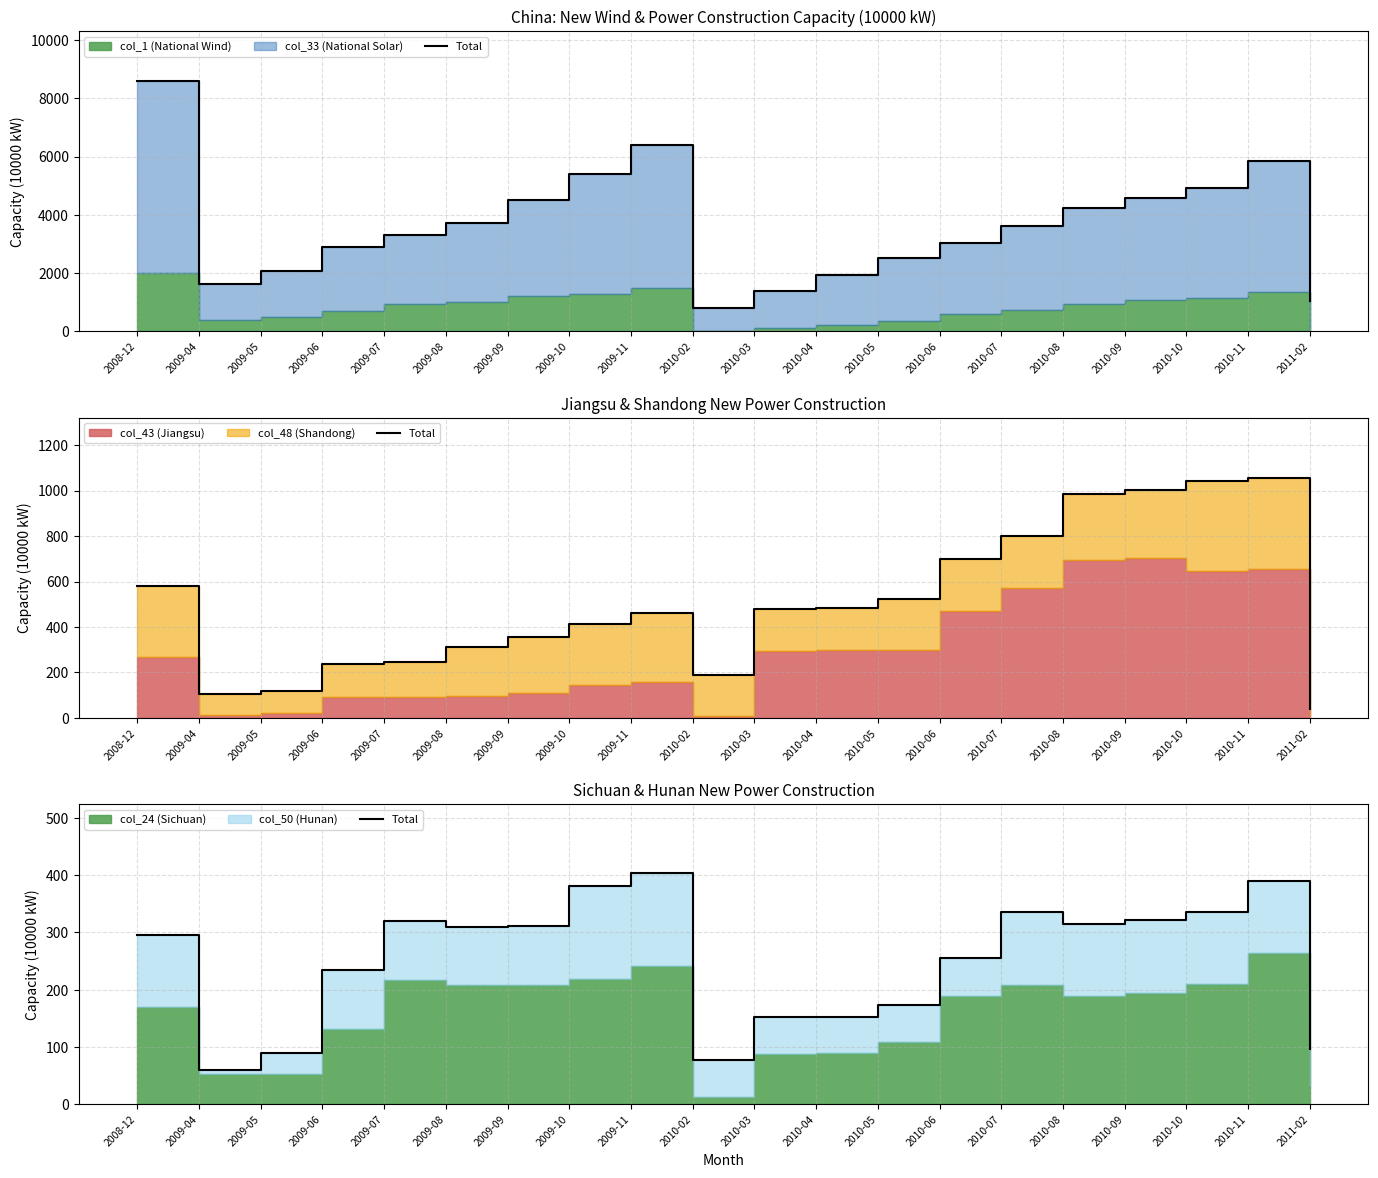

What is the difference between the values at 2010-09 and 2009-10?

60.1